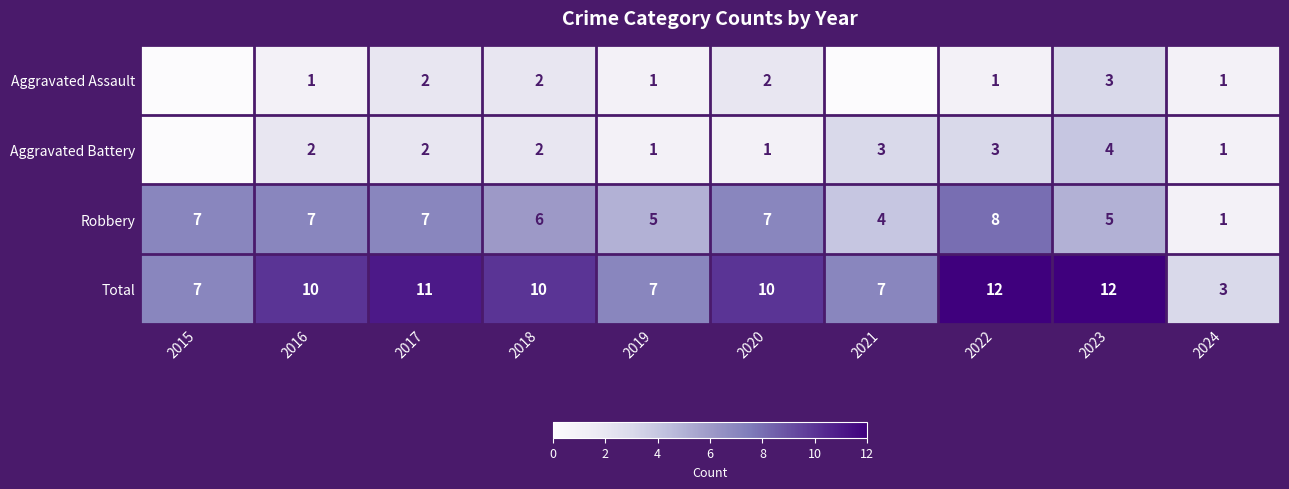

What is the spread (max minus min) of values at 2016?

9